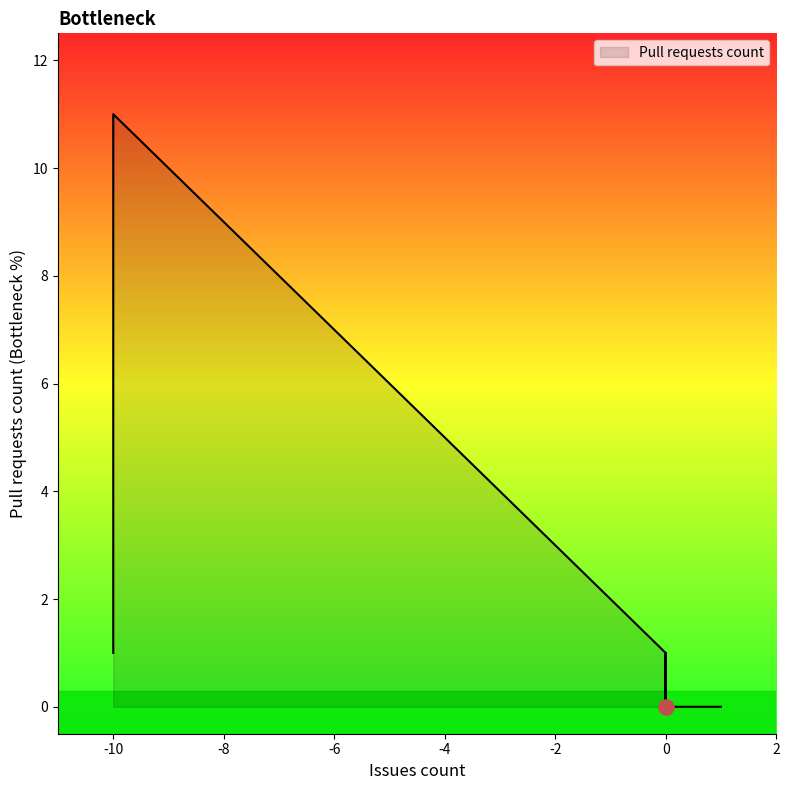

What is the change in value from -1 to 0?

-1